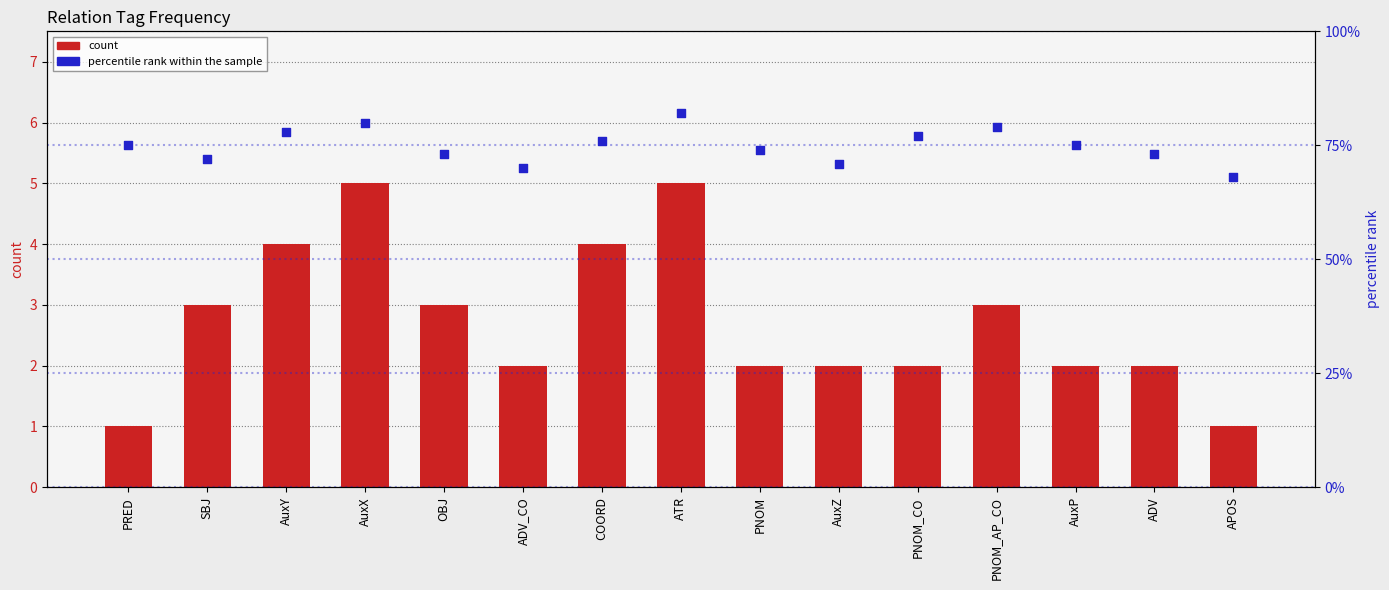

What is the total value across all series at AuxZ?

73